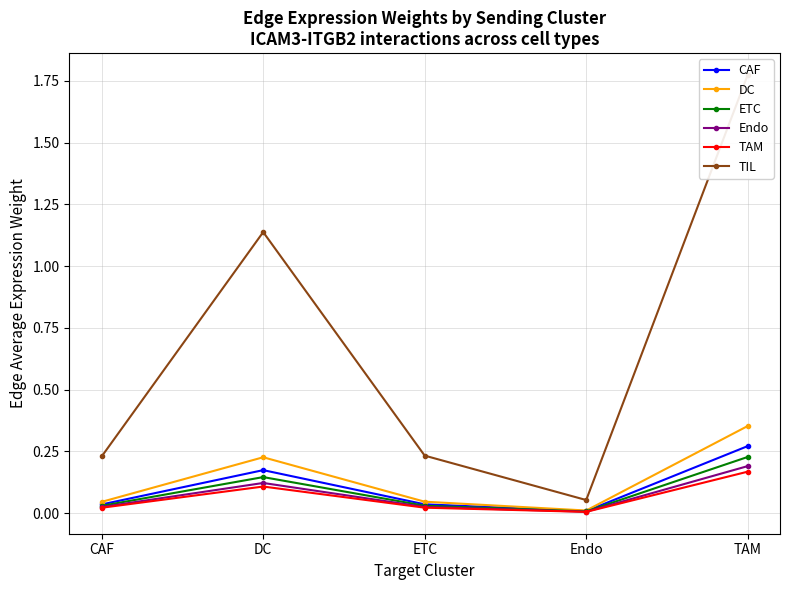

At how many categories does at least one series exceed 0?

5